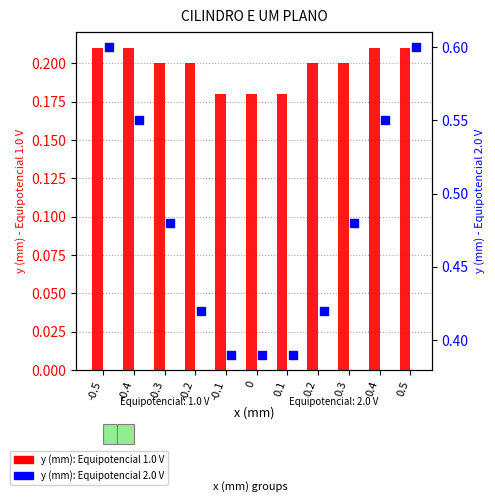

Which series reaches the maximum Y coordinate?

y_2.0V